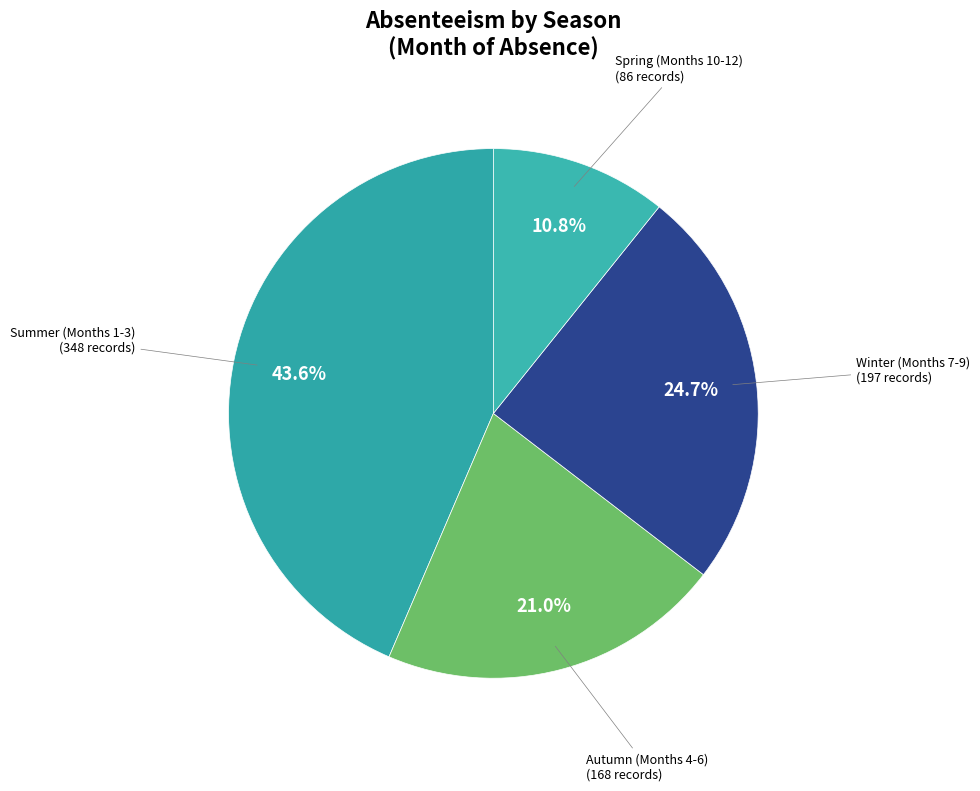

Between Spring (Months 10-12) and Winter (Months 7-9), which is larger?

Winter (Months 7-9)